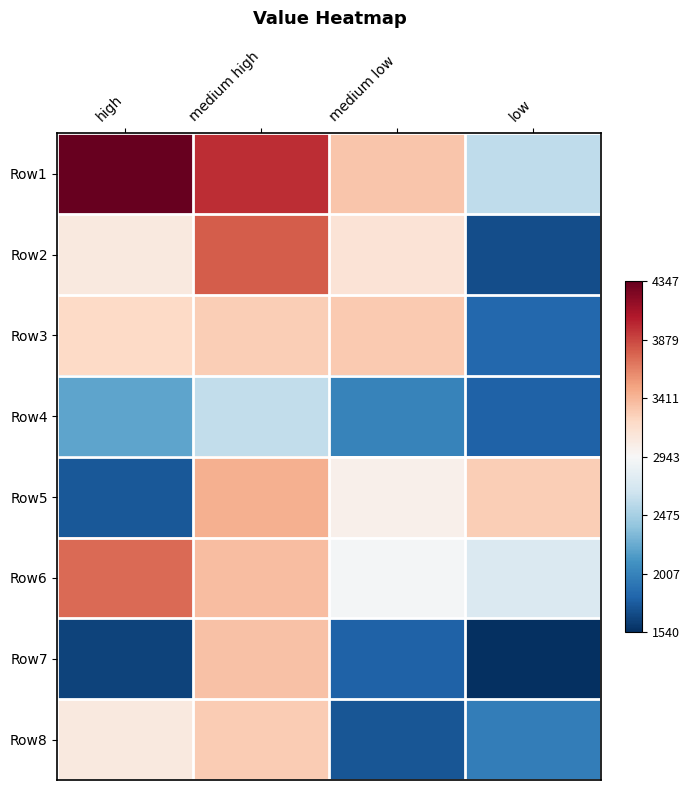

Reading left to right, extract all data points from this chart.

Row1: high=4346.5	medium high=3978.2	medium low=3327.4	low=2582.4
Row2: high=3083.4	medium high=3796.9	medium low=3133.6	low=1701.0
Row3: high=3226.2	medium high=3283.0	medium low=3305.8	low=1835.8
Row4: high=2203.8	medium high=2597.9	medium low=2009.3	low=1804.8
Row5: high=1750.0	medium high=3445.2	medium low=3017.3	low=3288.2
Row6: high=3739.2	medium high=3370.9	medium low=2913.1	low=2742.5
Row7: high=1644.7	medium high=3348.9	medium low=1810.1	low=1539.5
Row8: high=3075.5	medium high=3304.1	medium low=1739.7	low=1977.5